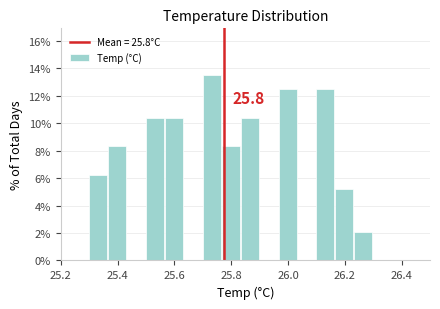

Read against the x-axis, roughly where is the centre of the tallest bar?

25.74